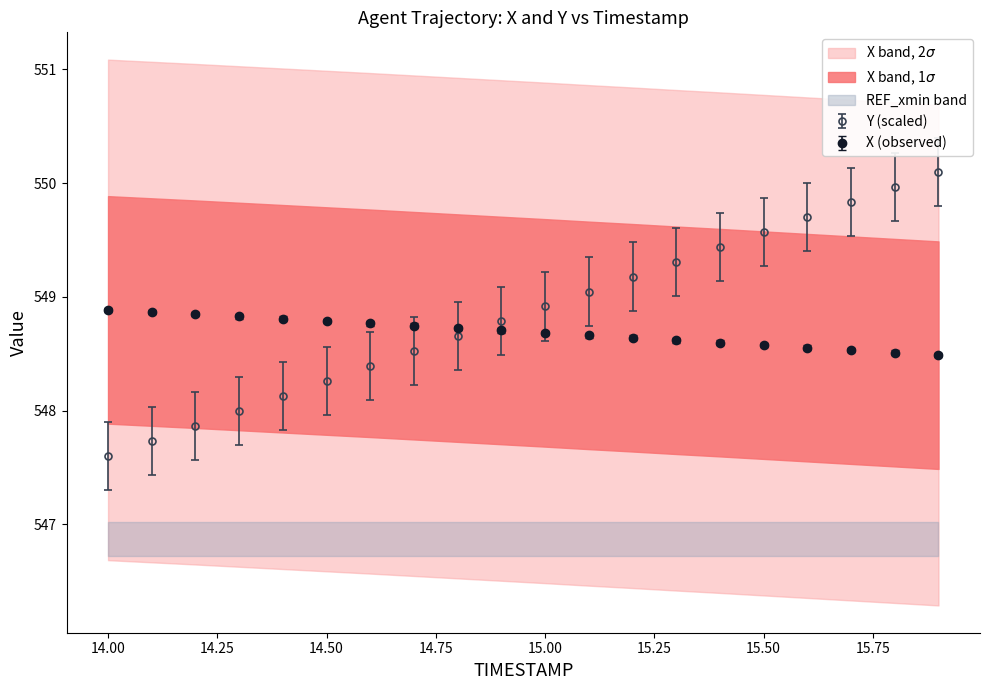

The Y (scaled) series shows 748.9 at 14.00. True or false?

False